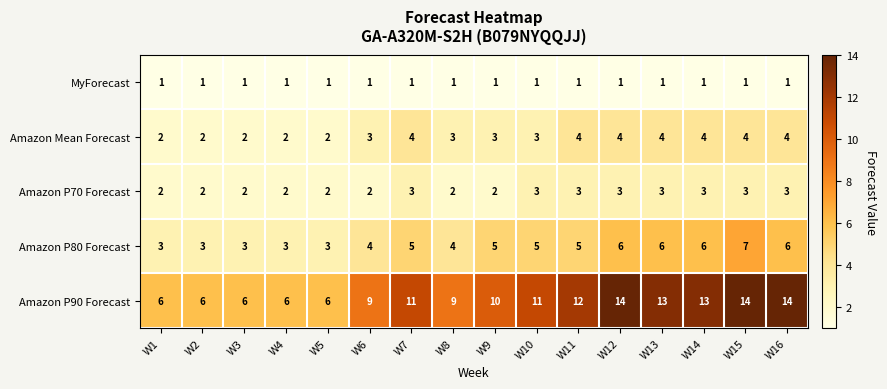

How many distinct data groups are displayed?

5